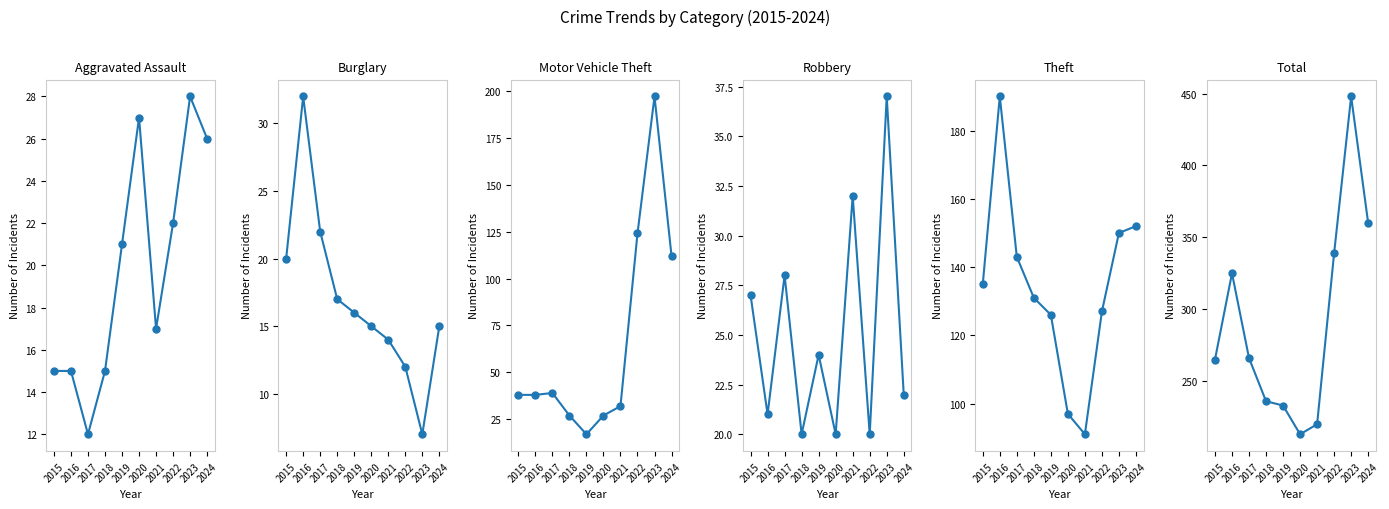

What is the value of the Burglary point at the 2nd from the left?

32